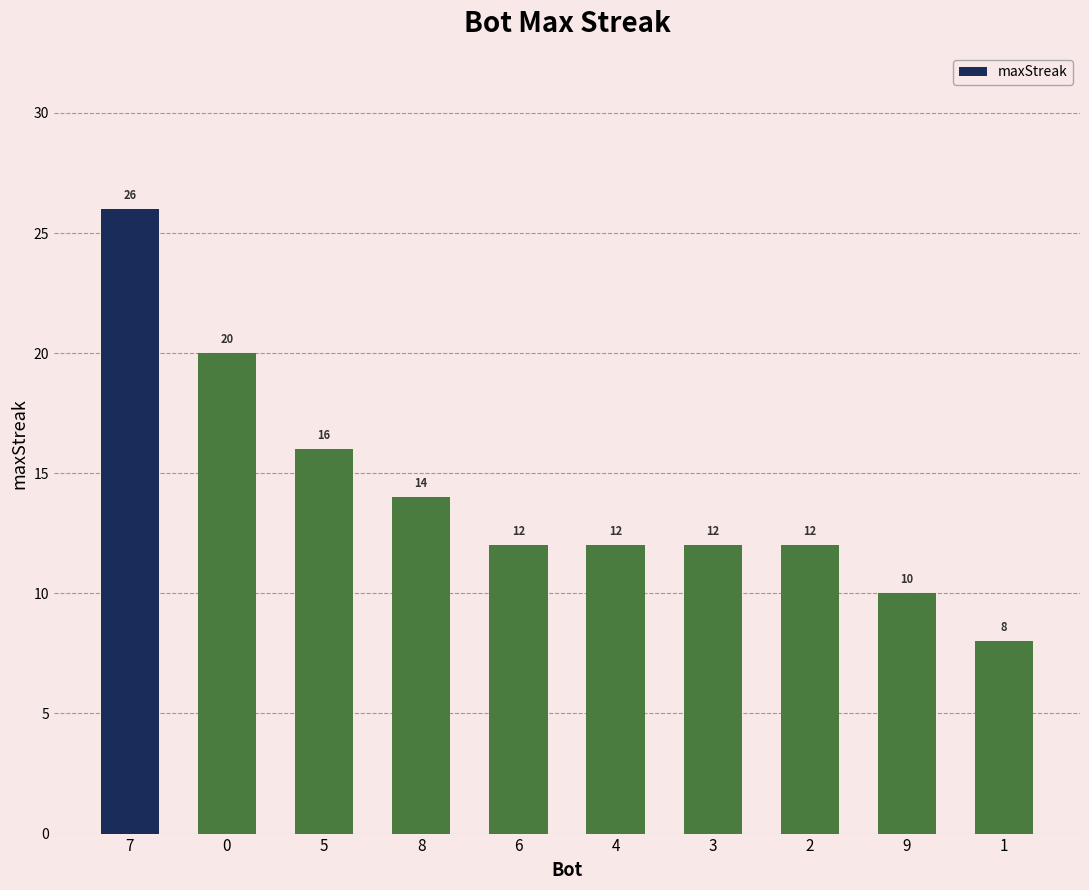

What is the sum of all values?

142